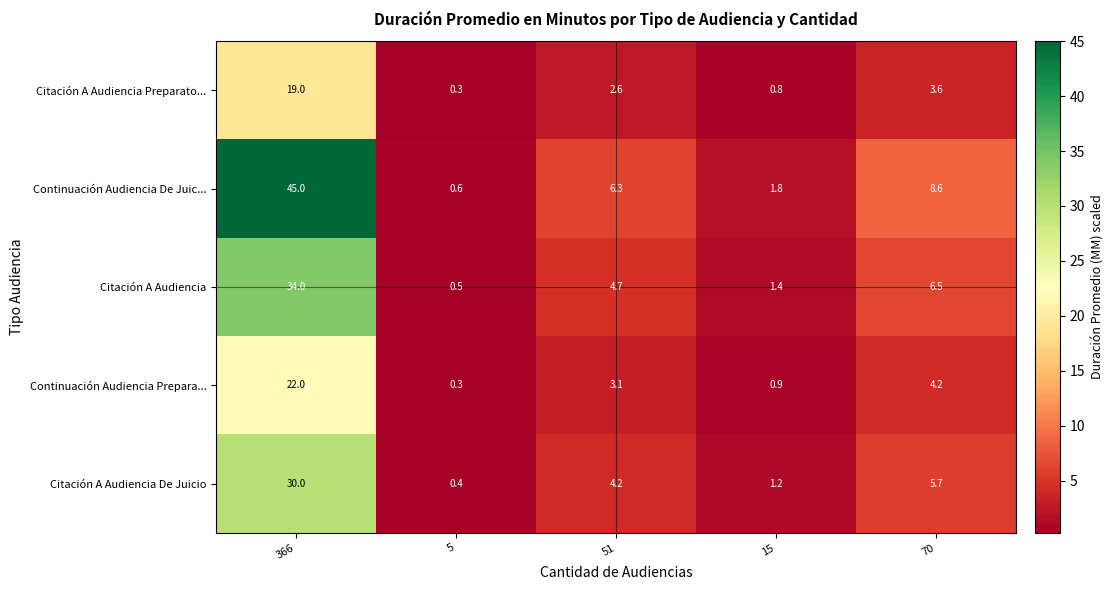

What is the total value across all series at 15?

6.1